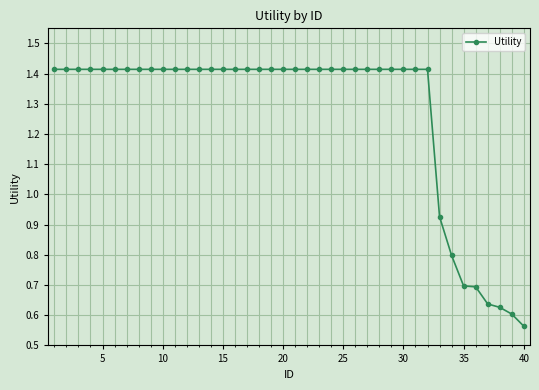

What is the difference between the second highest and second lowest values?

0.8